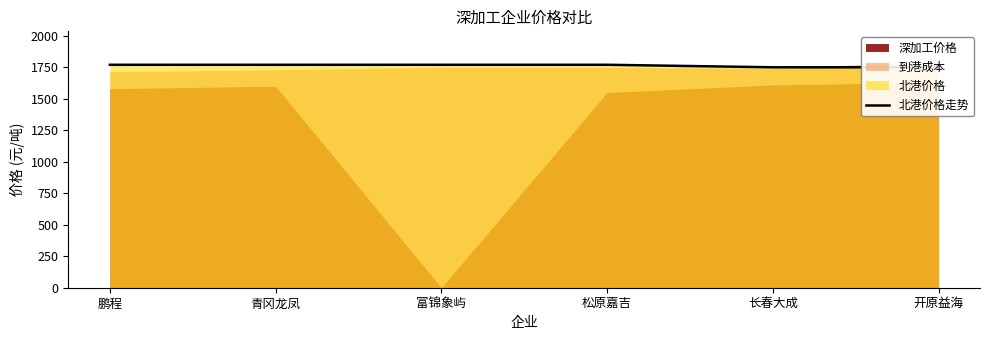

At which category does the chart reach its peak across all series?

鹏程